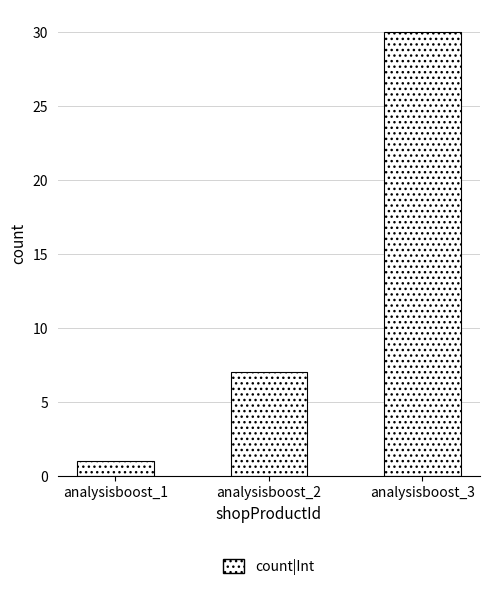

Does the chart contain any negative values?

No